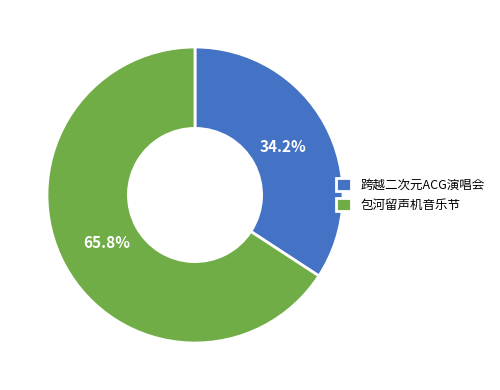

Which has a higher value, 跨越二次元ACG演唱会 or 包河留声机音乐节?

包河留声机音乐节